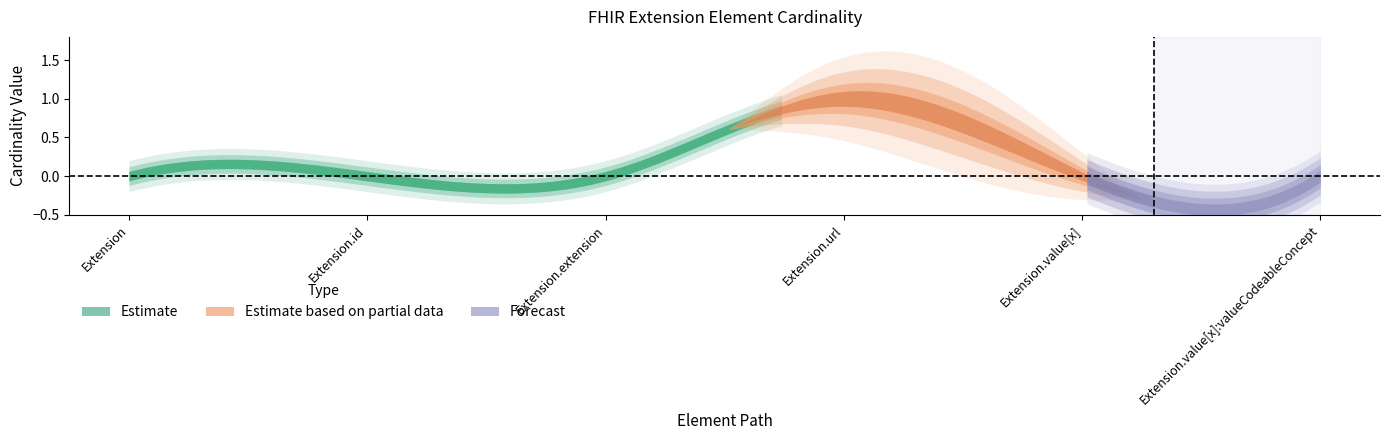

Reading left to right, transcribe all the data shown in this chart.

Min: 0	0	0	1	0	0
Base Min: 0	0	0	1	0	0